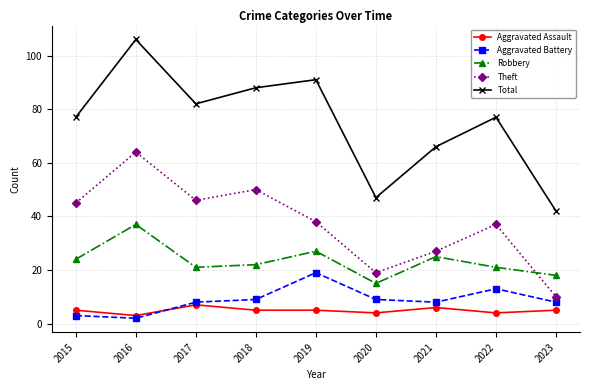

True or false: Aggravated Battery and Robbery cross at least once.

False